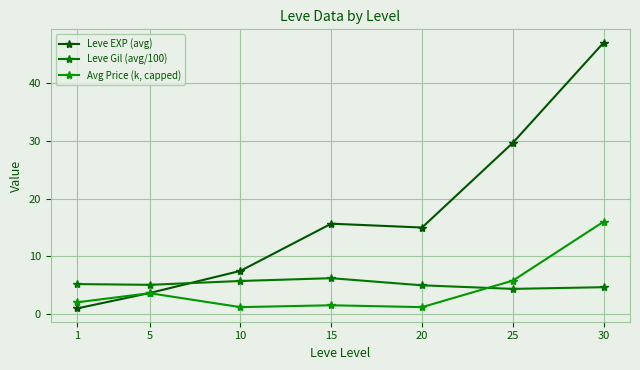

At how many categories does at least one series exceed 32?

1